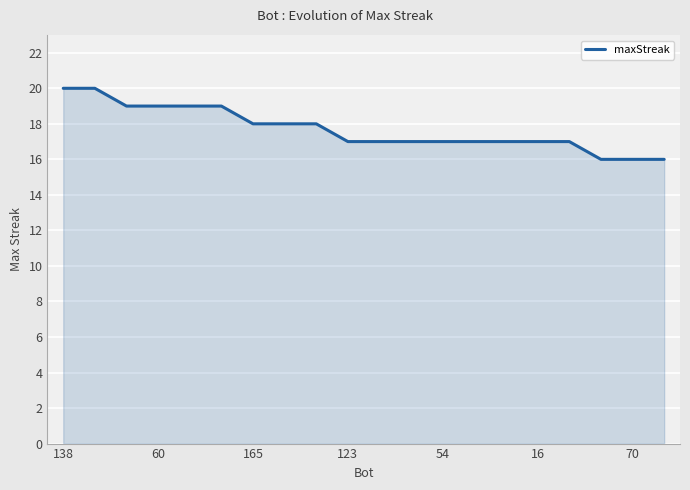

What is the difference between the maximum and minimum values?

4